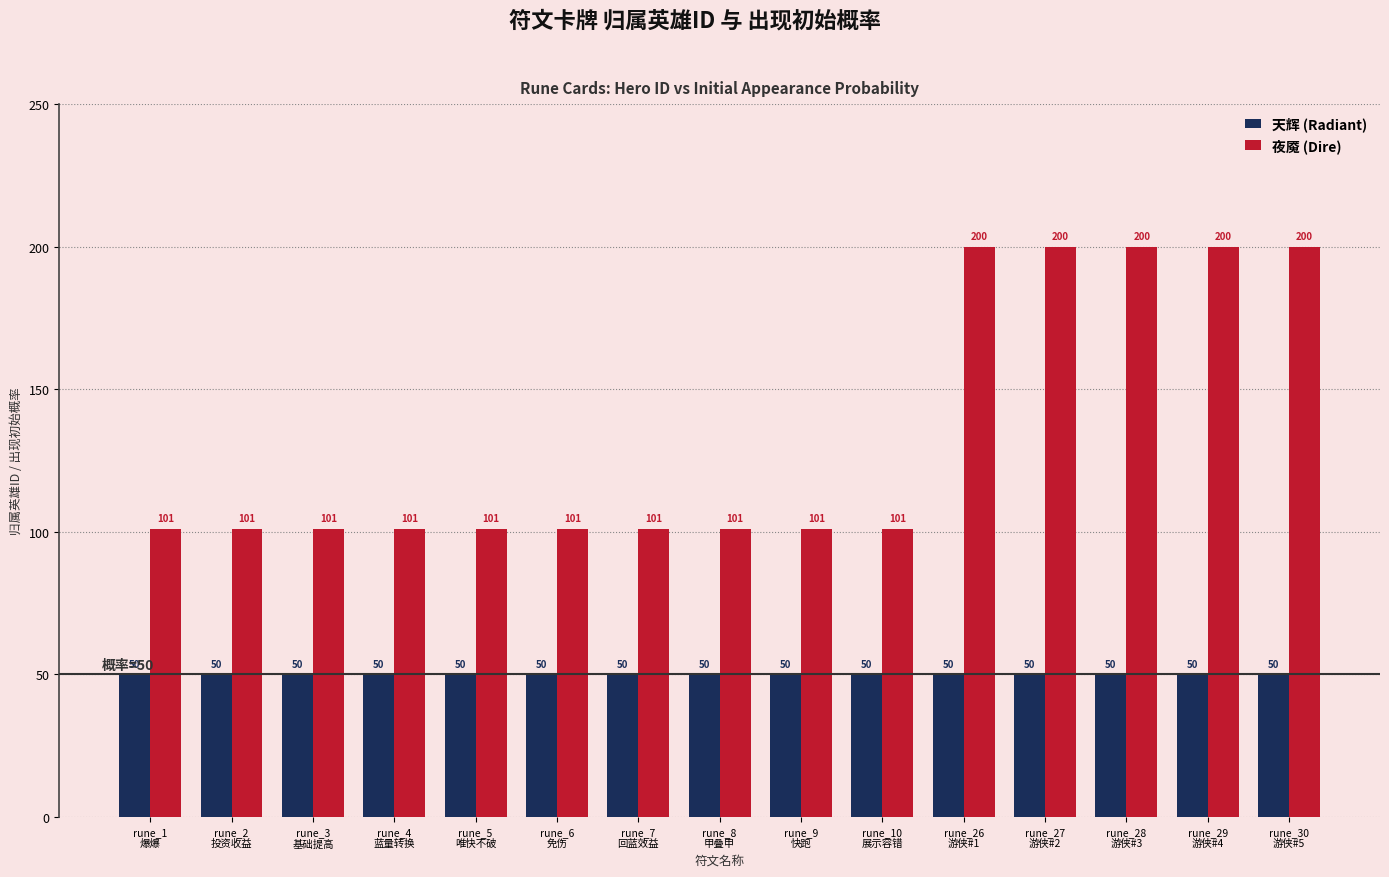

What is the label of the 3rd bar from the right?

rune_28
游侠#3